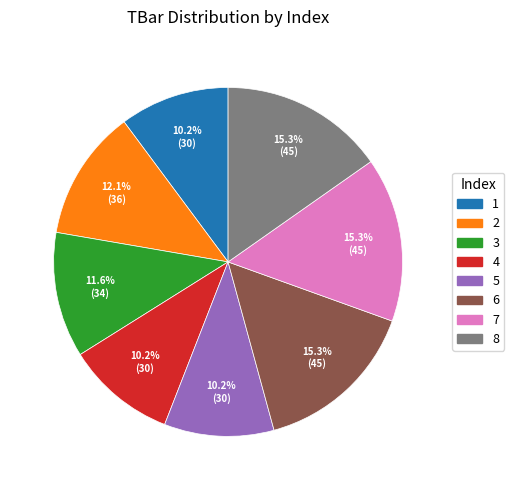

What is the ratio of the value at 5 to the value at 3?

0.9